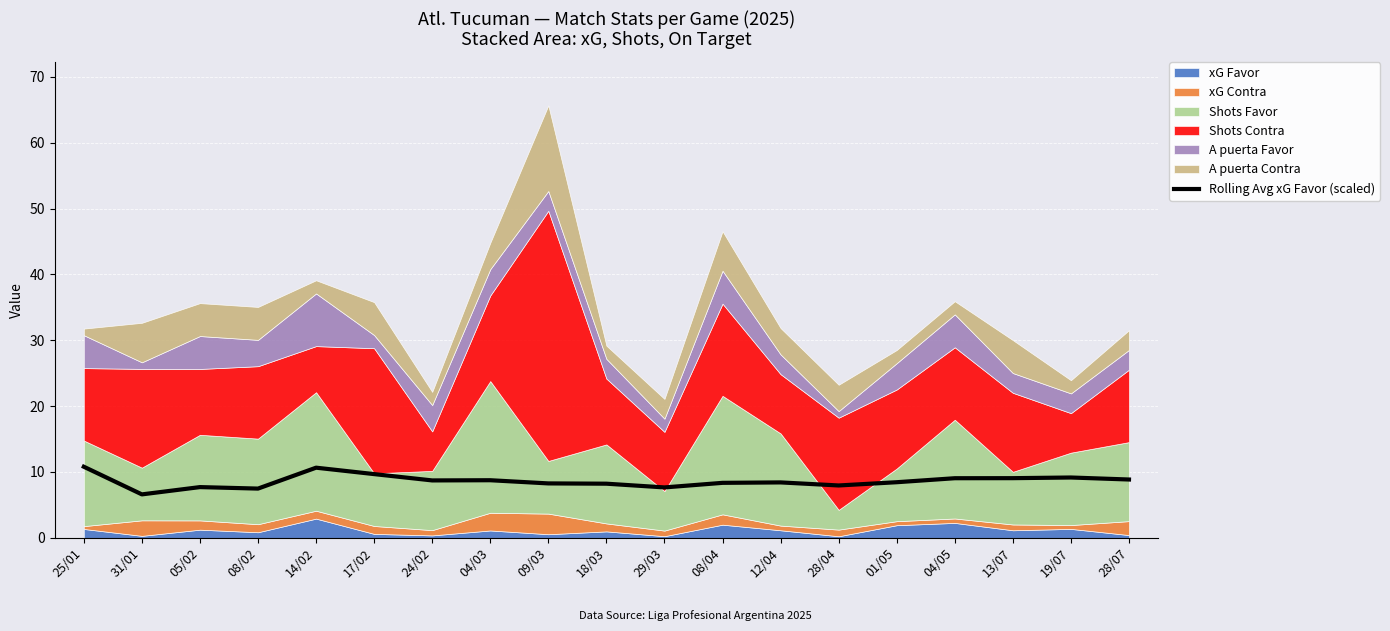

Approximately how many times larger is the value at 05/02 compared to 04/05?

0.9